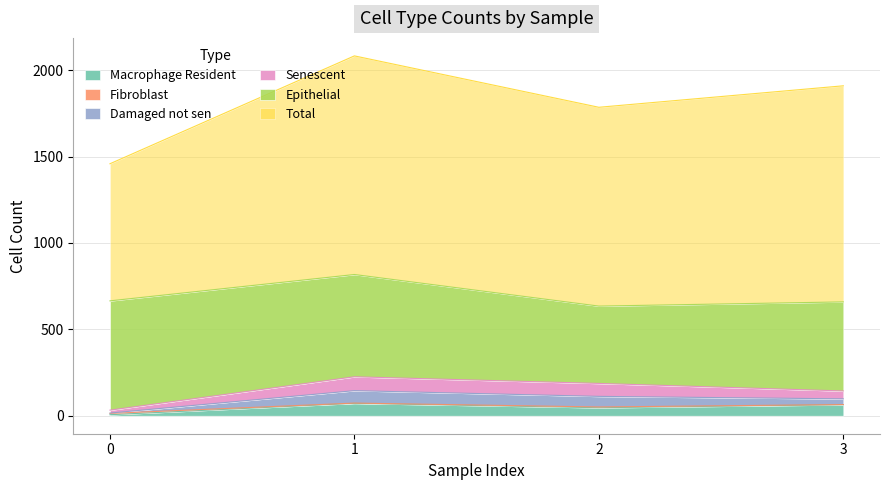

What is the smallest value displayed?

6.0